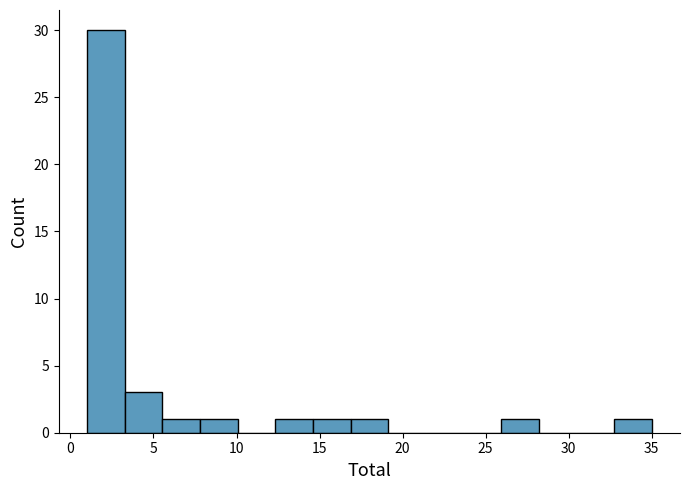

Reading left to right, transcribe this chart: for each bar, give the range it covers on the x-axis and its height. Neither the bar edges nor the heights are printed on the chart, so give them approximately, as read against the axes.

1.0 to 3.5: 30
3.5 to 5.5: 3
5.5 to 8.0: 1
8.0 to 10.0: 1
10.0 to 12.5: 0
12.5 to 14.5: 1
14.5 to 17.0: 1
17.0 to 19.0: 1
19.0 to 21.5: 0
21.5 to 23.5: 0
23.5 to 26.0: 0
26.0 to 28.0: 1
28.0 to 30.5: 0
30.5 to 32.5: 0
32.5 to 35.0: 1